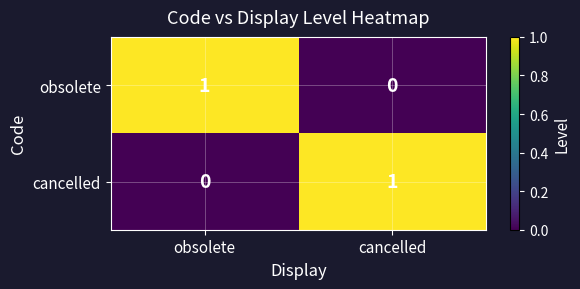

Reading right to left, transcribe all the data shown in this chart.

obsolete: 0	1
cancelled: 1	0